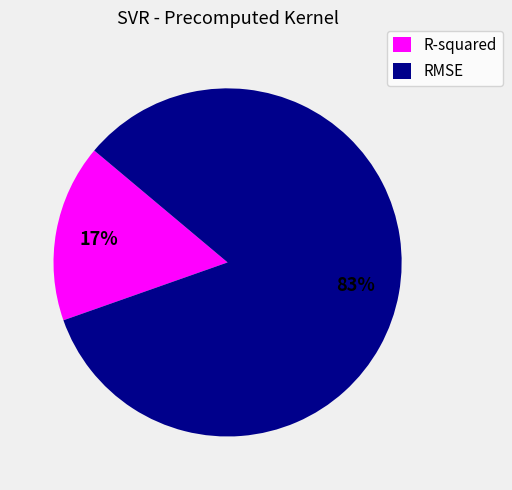

Combined, do R-squared and RMSE account for over 50%?

Yes